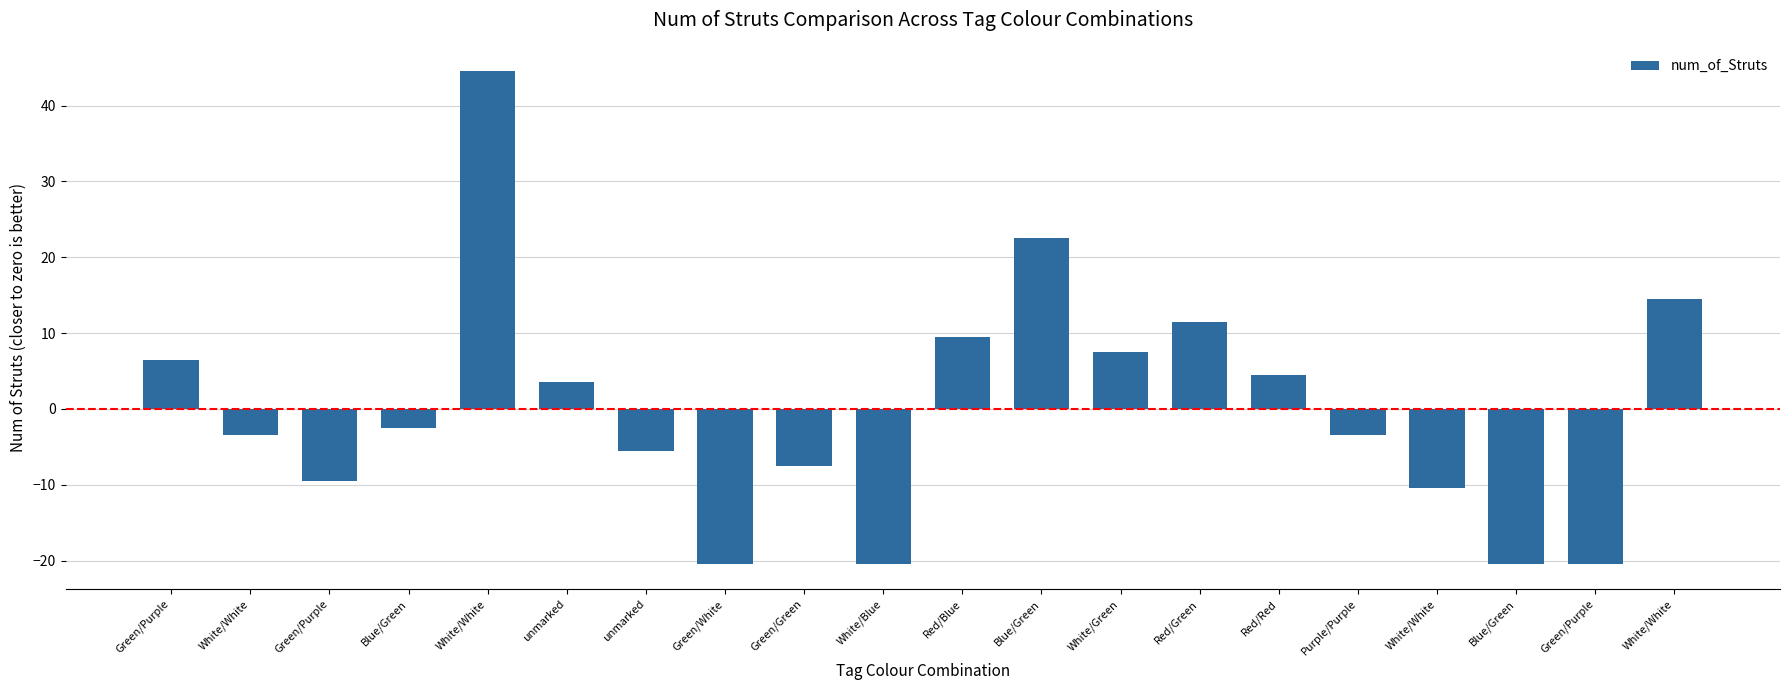

What is the value of the 9th bar from the left?

-7.5